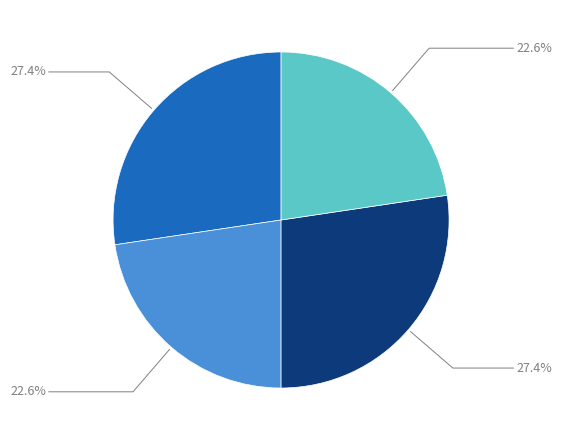

To the nearest percent, what is the difference between the largest and smallest slice percentages?

5%